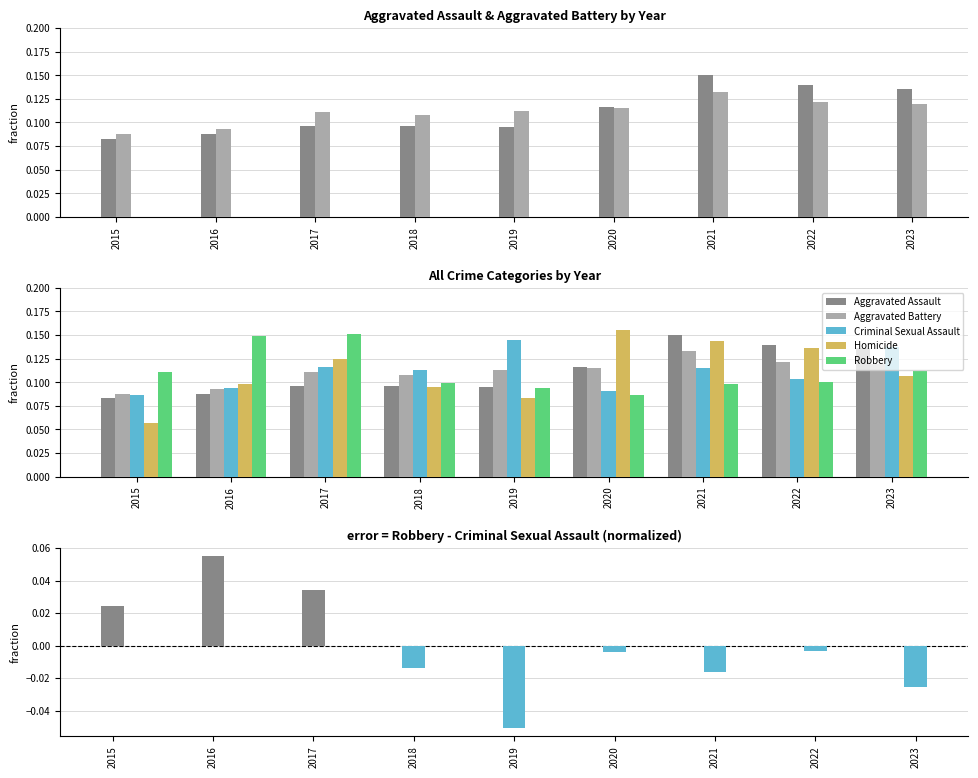

What is the value of the Criminal Sexual Assault bar at the 9th from the left?

0.1